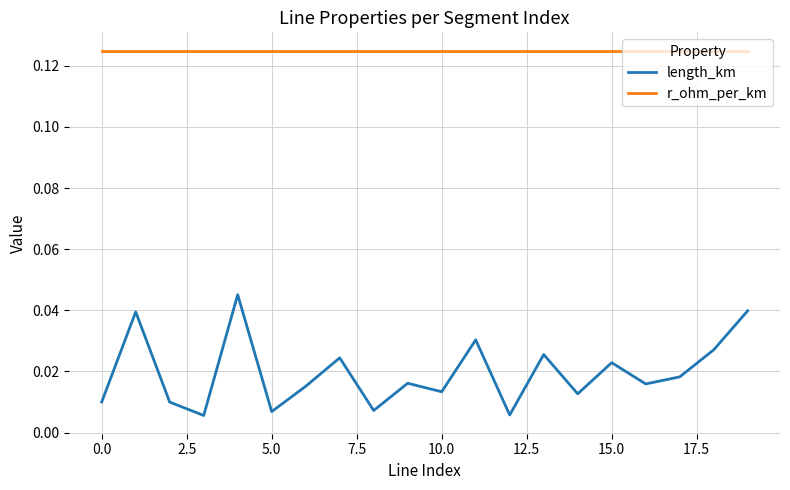

True or false: length_km and r_ohm_per_km intersect in this chart.

False